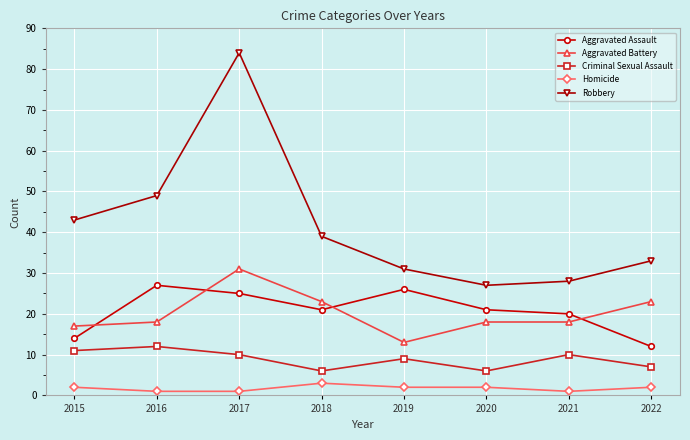

What is the sum of the Homicide values at 2015 and 2018?

5